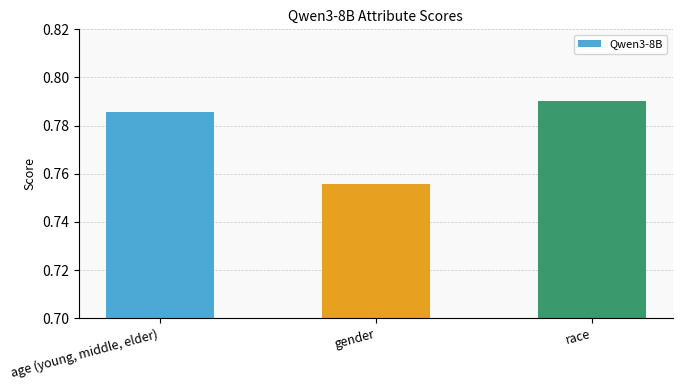

Rank the categories by value from lowest to highest.

gender, age (young, middle, elder), race